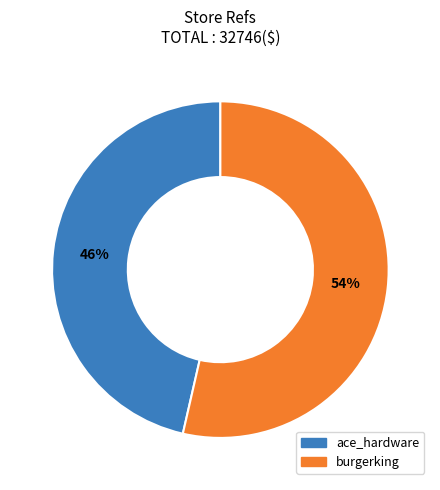

How many segments does this pie chart have?

2